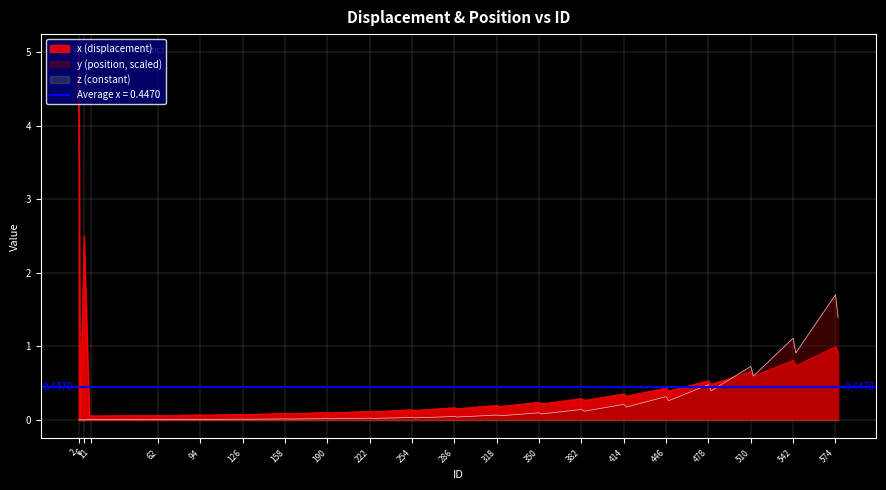

In y, how many points are lower than both neighbors (excluding endpoints)?

17